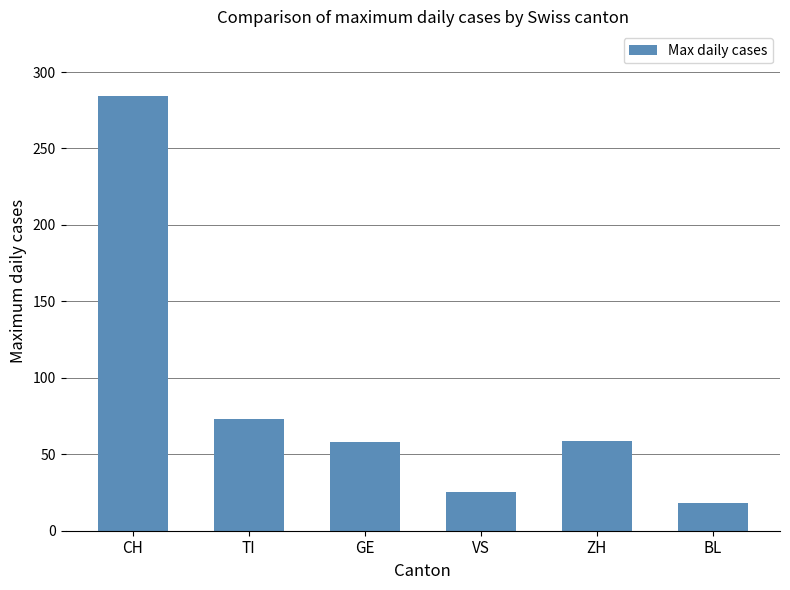

What is the label of the 4th bar from the left?

VS